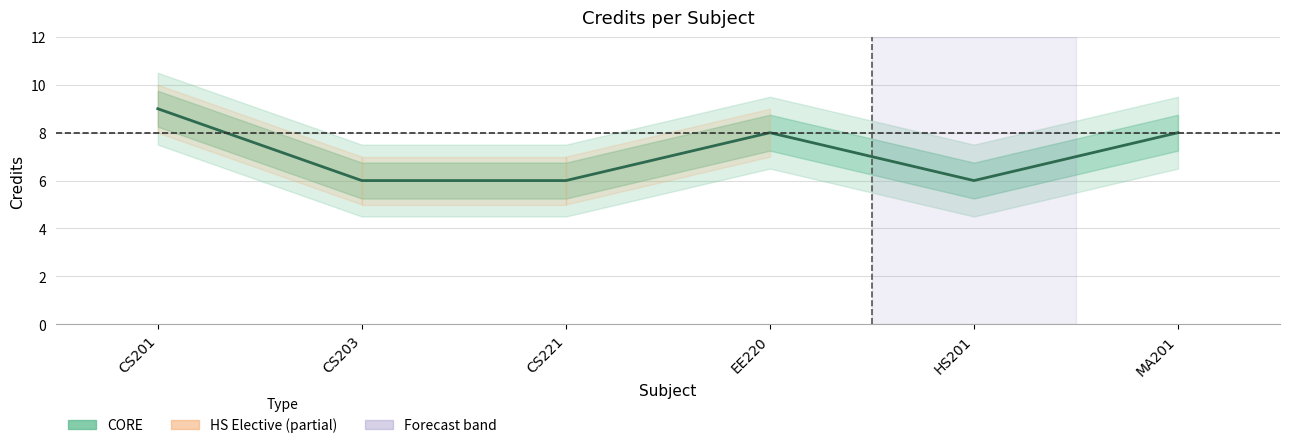

Reading left to right, extract all data points from this chart.

9	6	6	8	6	8